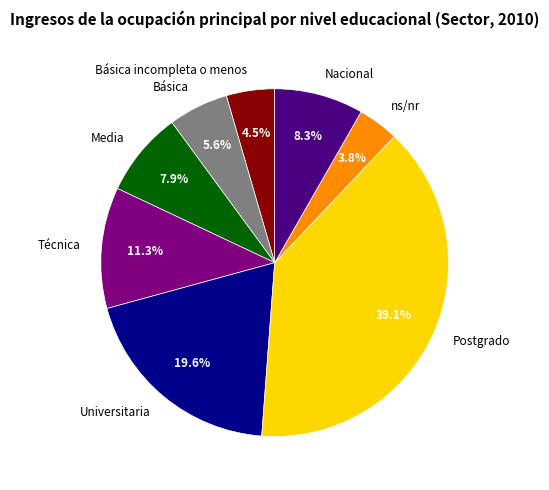

Does Nacional account for over 50% of the chart?

No